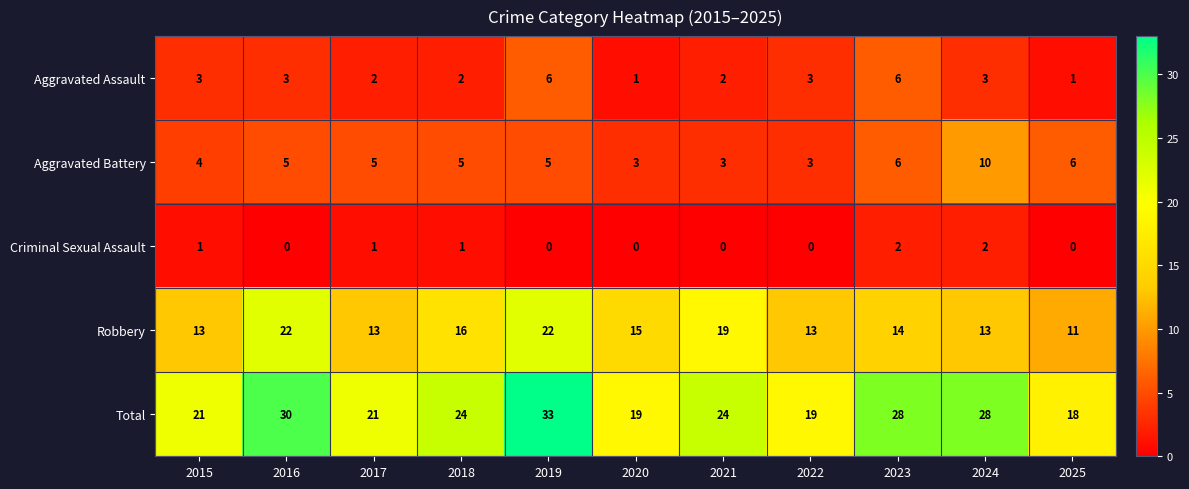

At which category does the chart reach its peak across all series?

2019